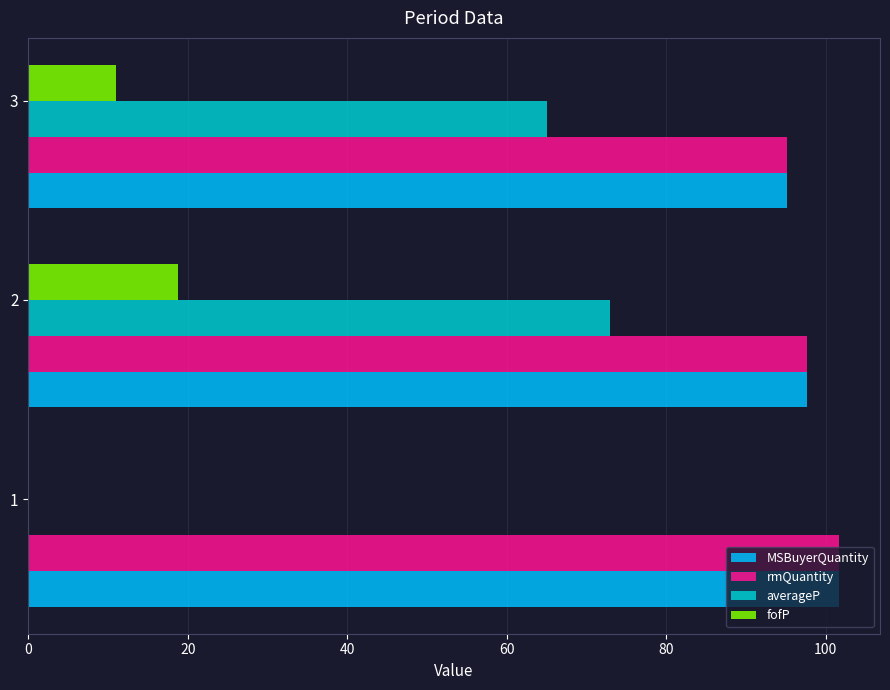

How many distinct data groups are displayed?

4